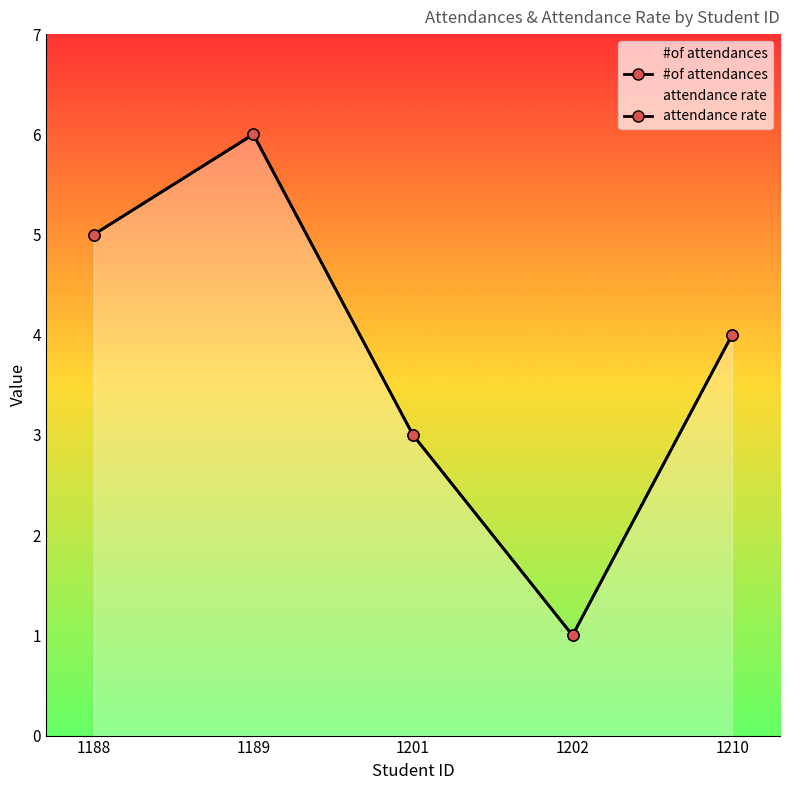

Does the chart display data point markers on the line(s)?

Yes